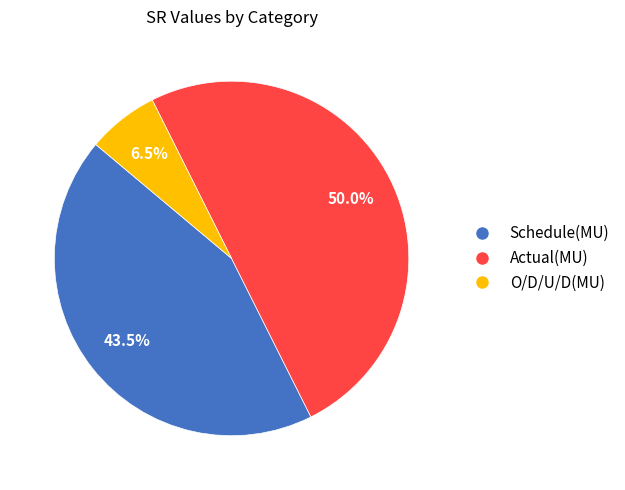

How many segments does this pie chart have?

3